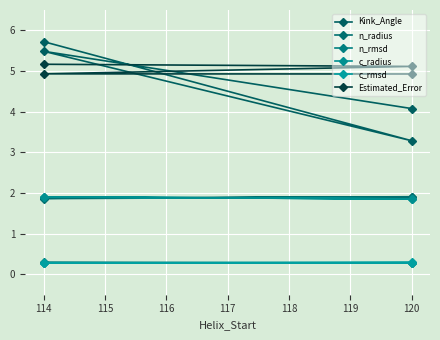

Count the Estimated_Error values in the range 4 to 5.

2